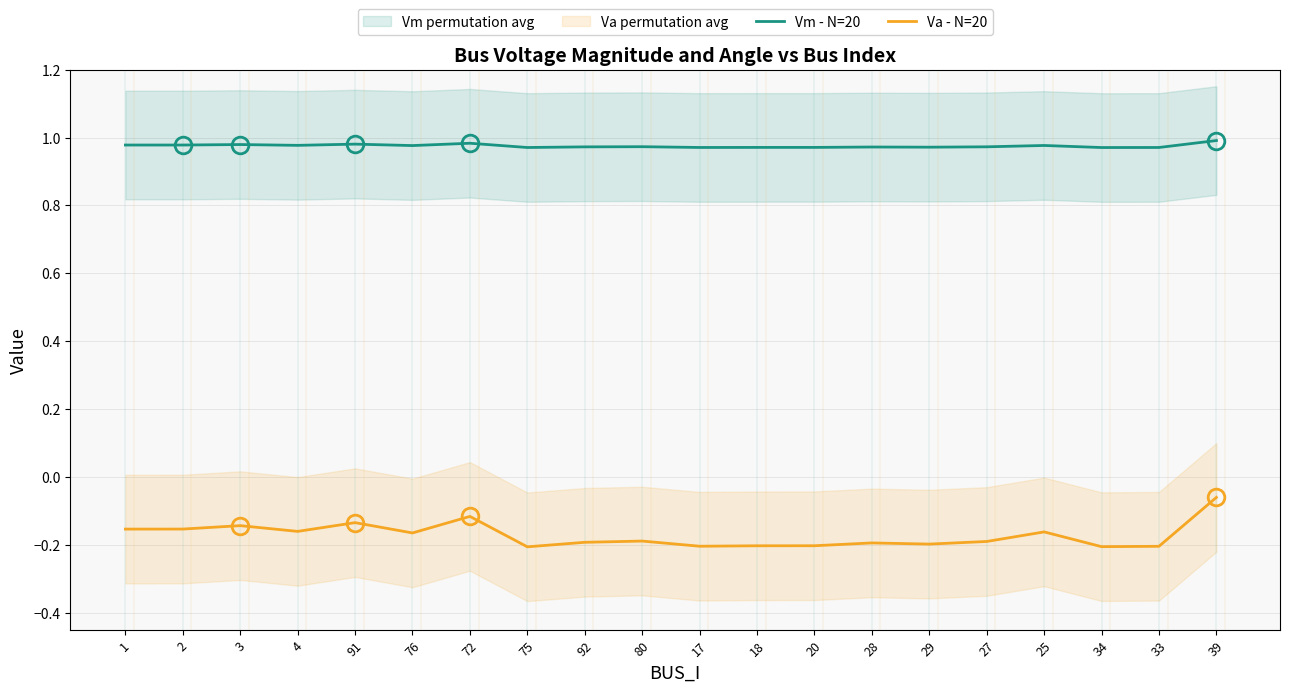

The Va - N=20 series shows -0.1 at 3. True or false?

True